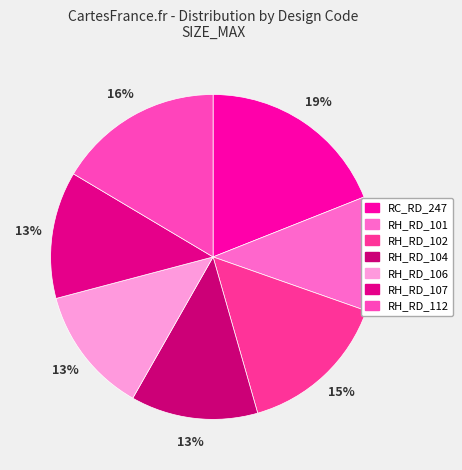

Is it true that RH_RD_112 is 5% of the pie?

False